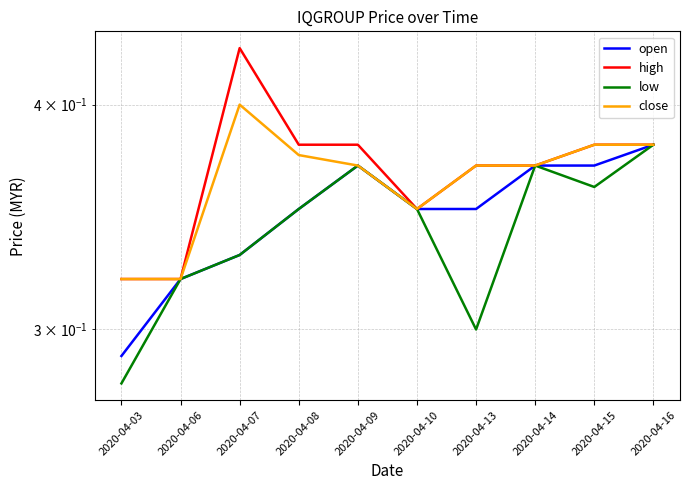

Reading left to right, transcribe all the data shown in this chart.

open: 0.3	0.3	0.3	0.3	0.4	0.3	0.3	0.4	0.4	0.4
high: 0.3	0.3	0.4	0.4	0.4	0.3	0.4	0.4	0.4	0.4
low: 0.3	0.3	0.3	0.3	0.4	0.3	0.3	0.4	0.4	0.4
close: 0.3	0.3	0.4	0.4	0.4	0.3	0.4	0.4	0.4	0.4